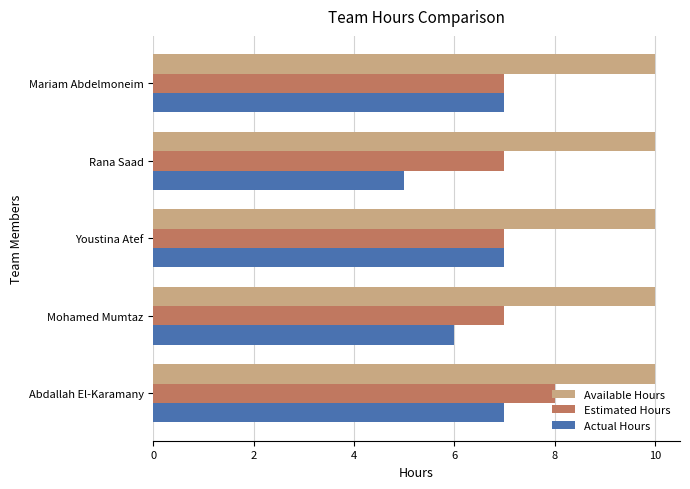

Which series has the largest range (max minus min)?

Actual Hours